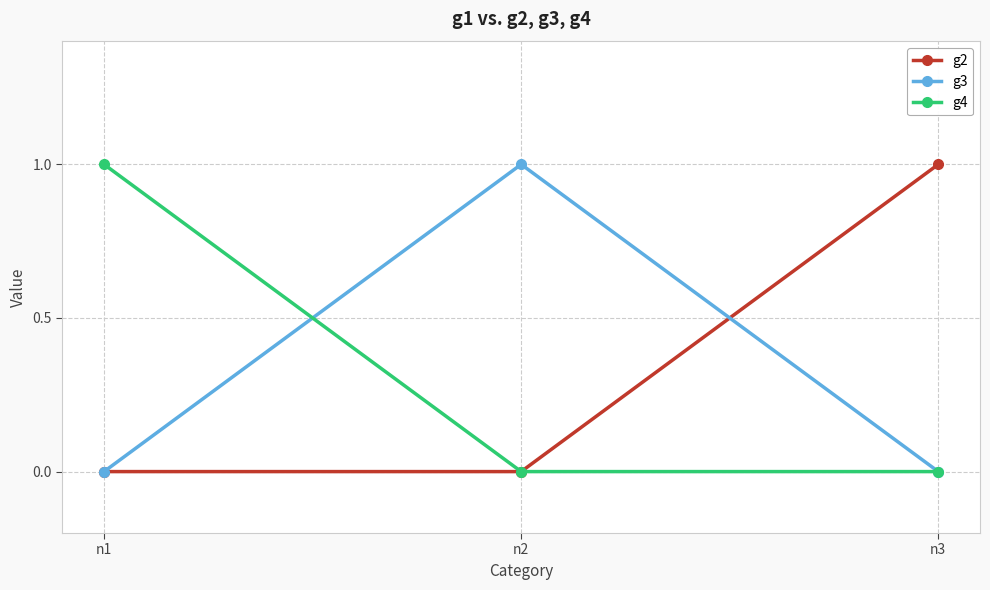

Does the chart have visible grid lines?

Yes